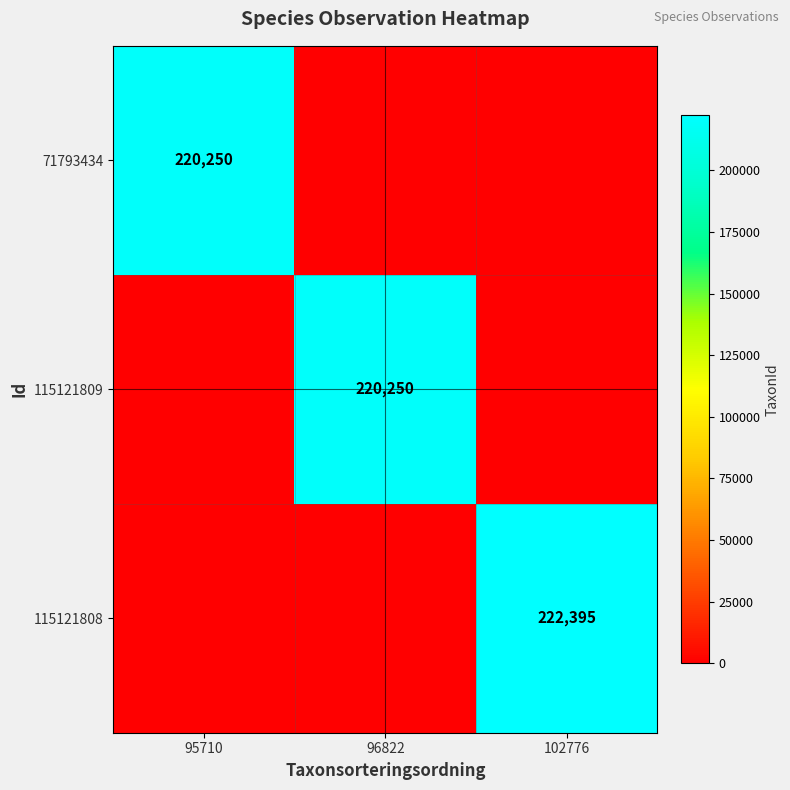

At how many categories does at least one series exceed 176533?

3